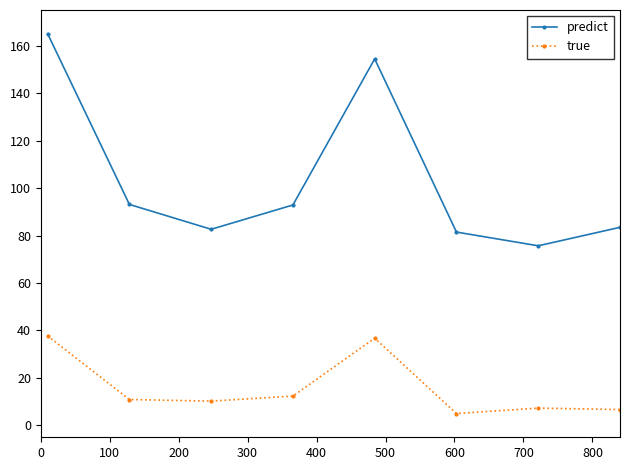

Which series has the largest total across all categories?

predict